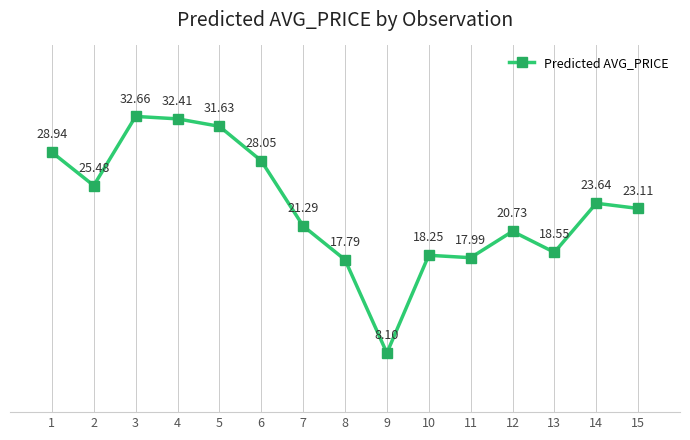

How many lines are shown in the chart?

1